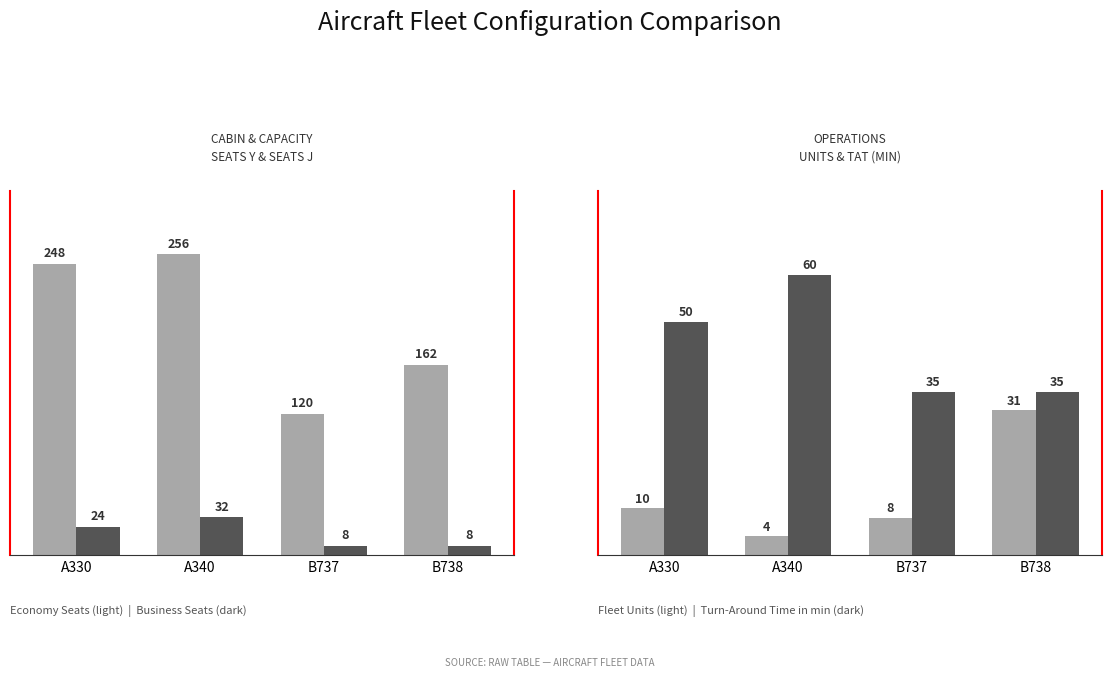

What is the sum of the Seats J values at A330 and B737?

32